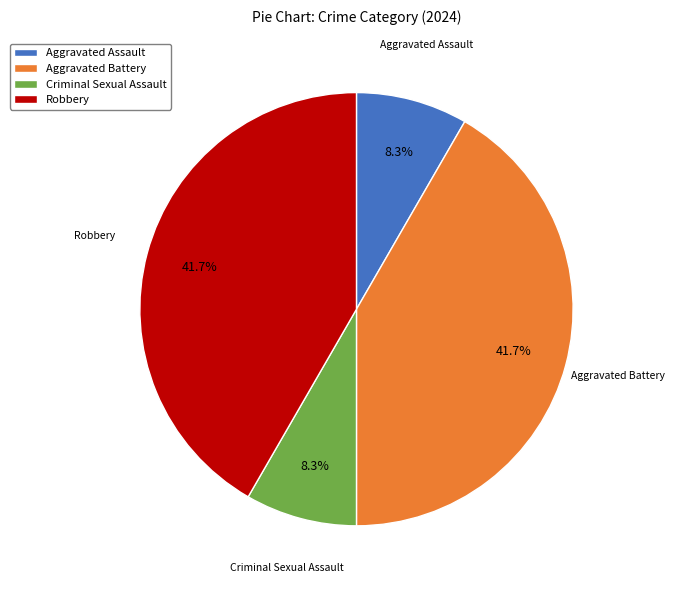

Is there any slice that represents more than half of the pie?

No